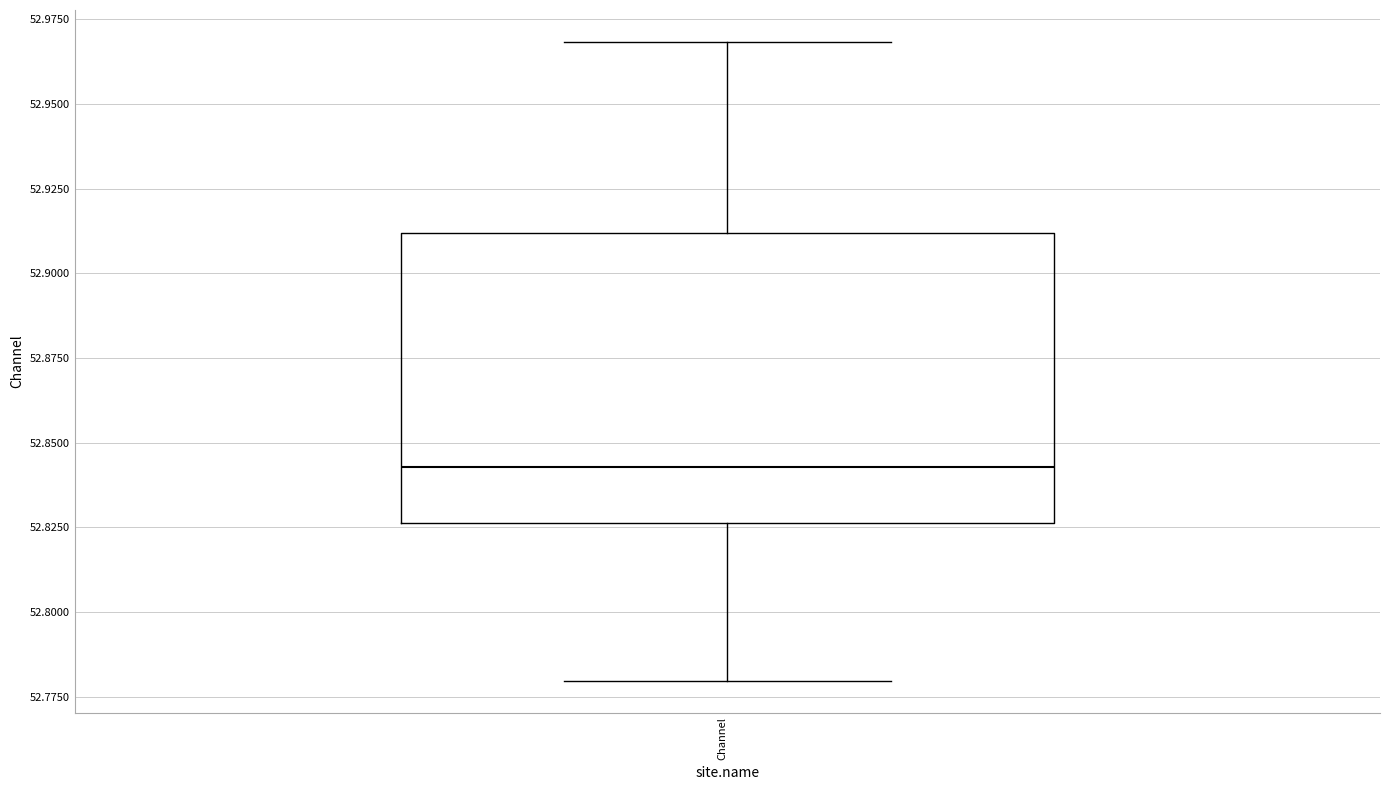

Where does the upper whisker of the box for Channel end on the y-axis? The values are not printed on the chart, so give them approximately, as read against the axis.

52.970